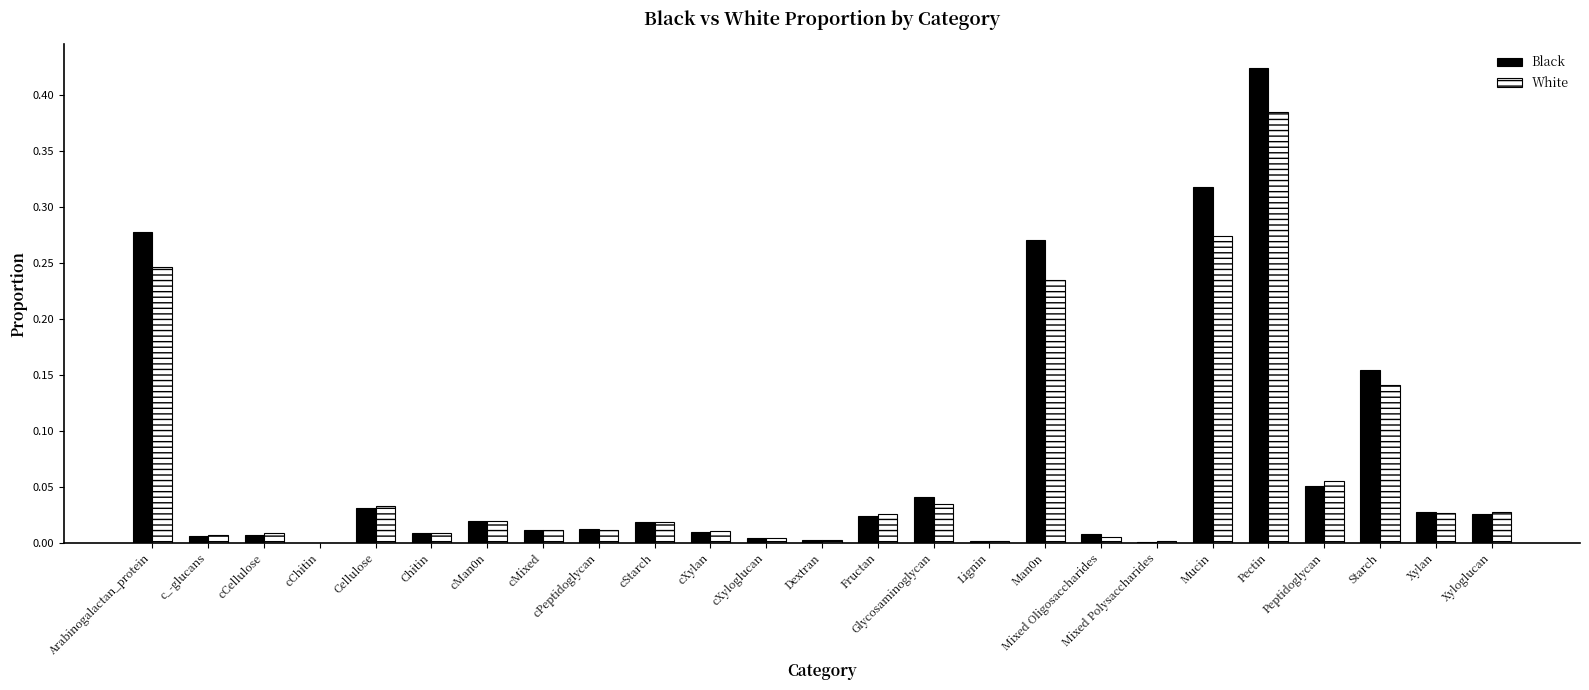

The Black series shows 0.0 at Mixed Oligosaccharides. True or false?

True